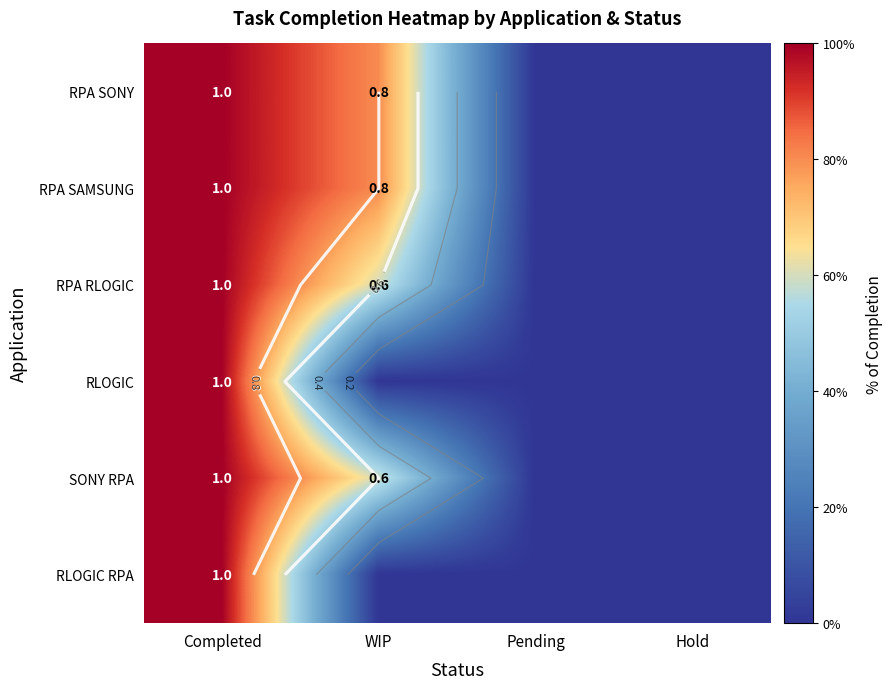

Is it true that RPA SAMSUNG equals 0.0 at Hold?

True